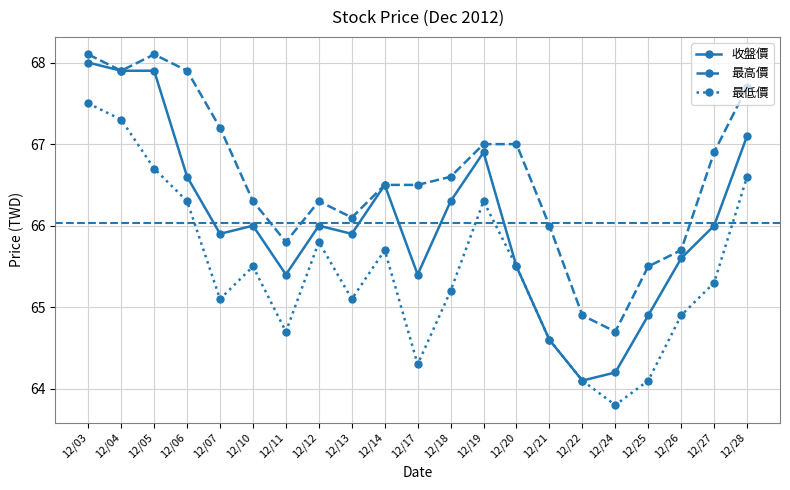

What is the value of the 最低價 point at the 15th from the left?

64.6